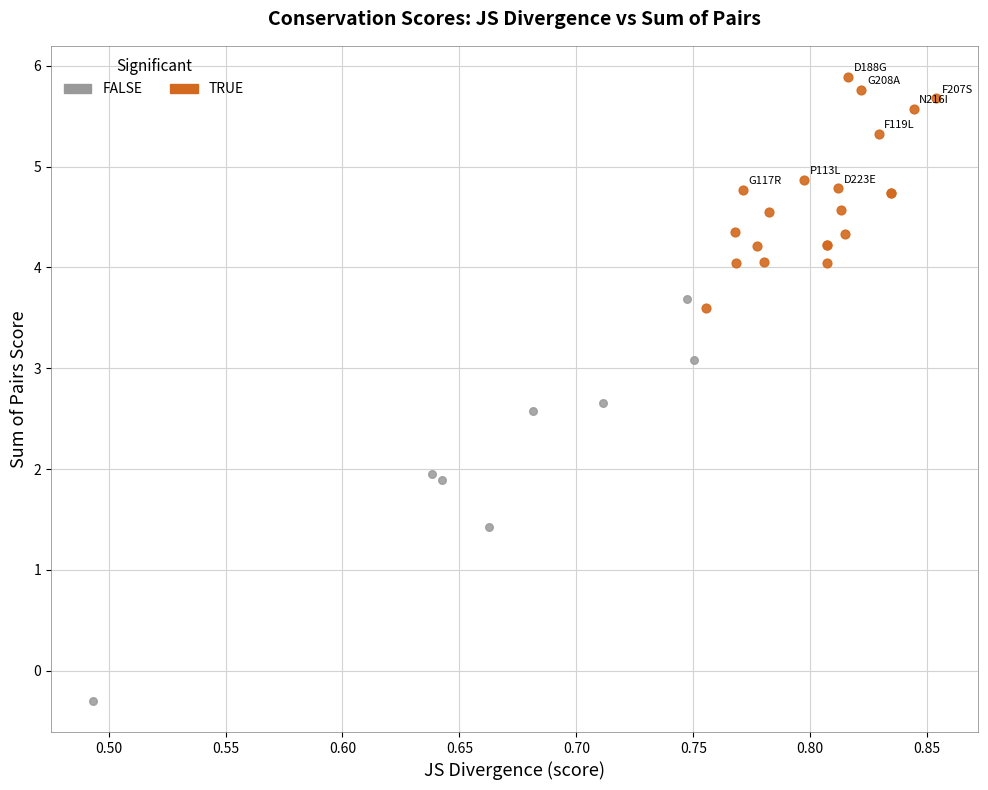

Which series contains the highest Y value?

TRUE